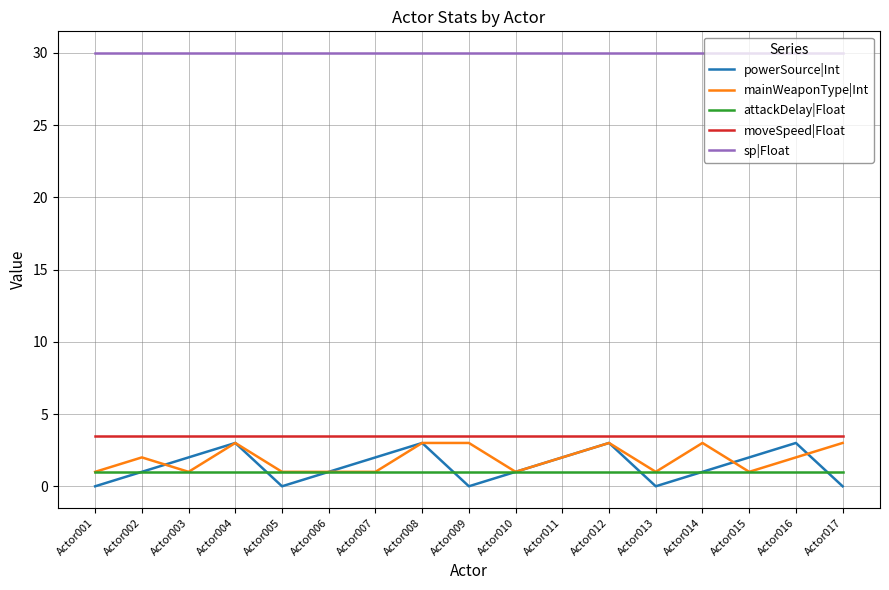

What is the total value across all series at Actor014?

38.5